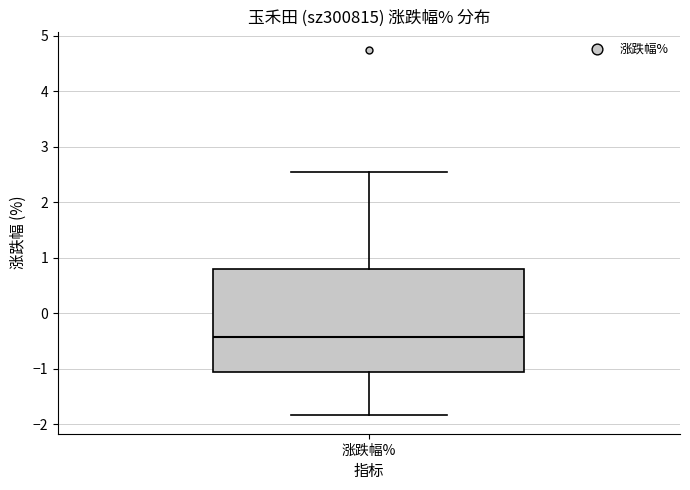

Transcribe this box plot: give where the median line is, the range the box spans, and where the two whiskers end, as read against the y-axis. The values are not printed on the chart, so give them approximately, as read against the axis.

median -0.4, box -1.1 to 0.8, whiskers -1.8 to 2.5